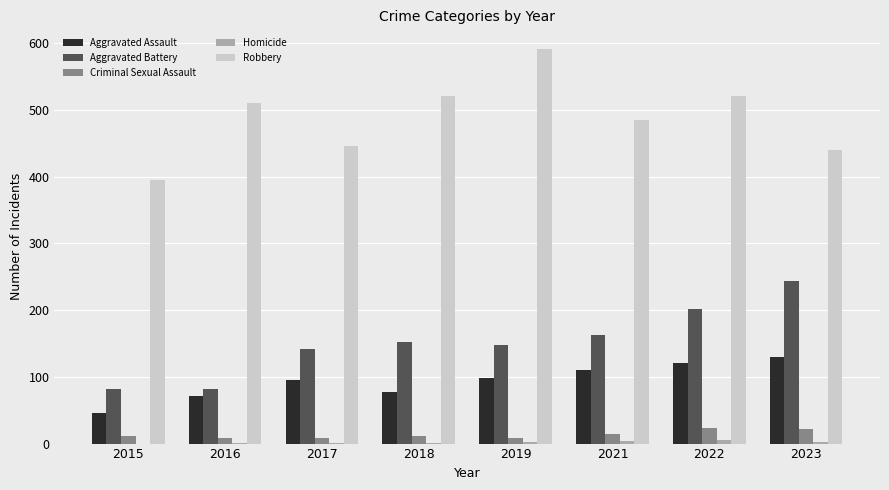

The value of Robbery at 2022 is 254. True or false?

False